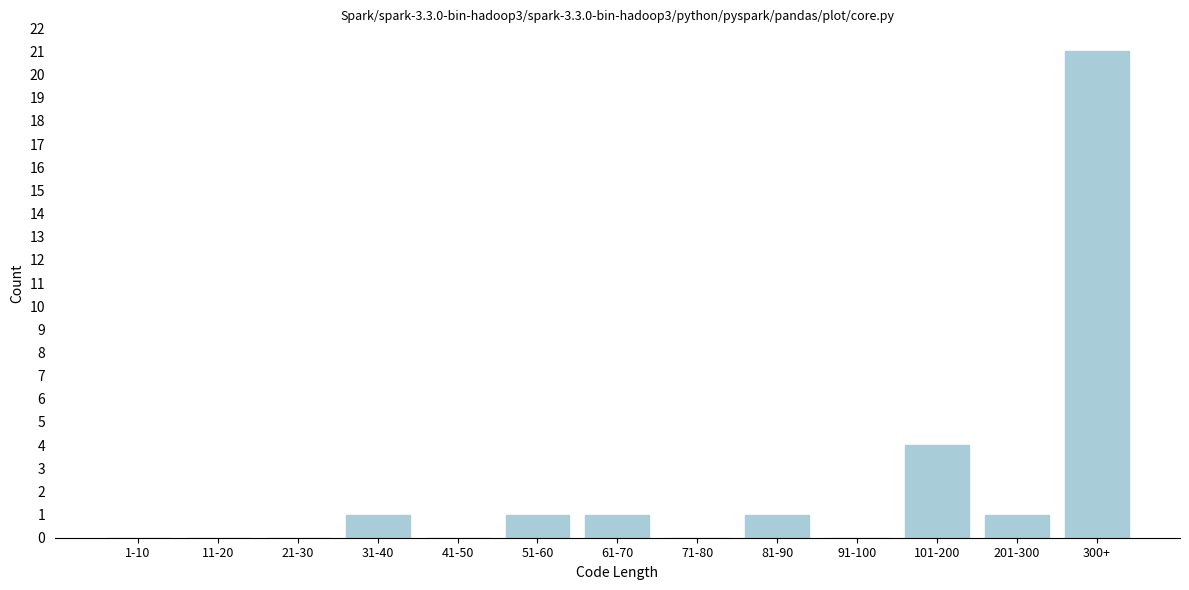

Reading left to right, what are all the values shown in this chart?

1-10=0	11-20=0	21-30=0	31-40=1	41-50=0	51-60=1	61-70=1	71-80=0	81-90=1	91-100=0	101-200=4	201-300=1	300+=21